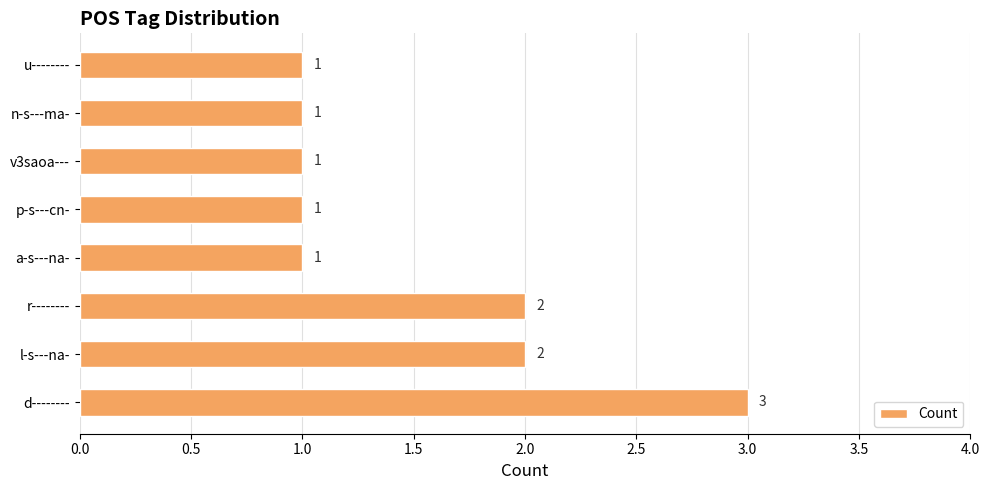

Between r-------- and a-s---na-, which is larger?

r--------